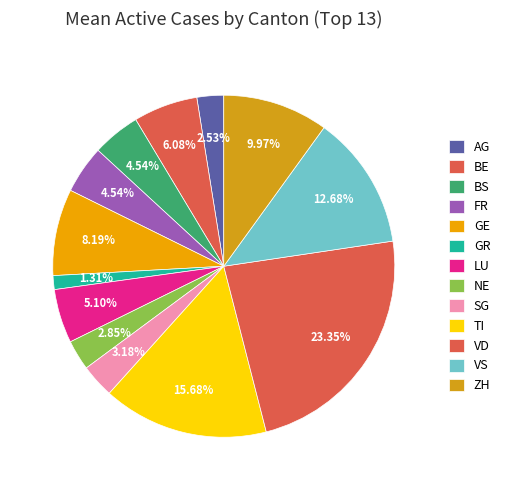

Does VS represent more than half of the total?

No